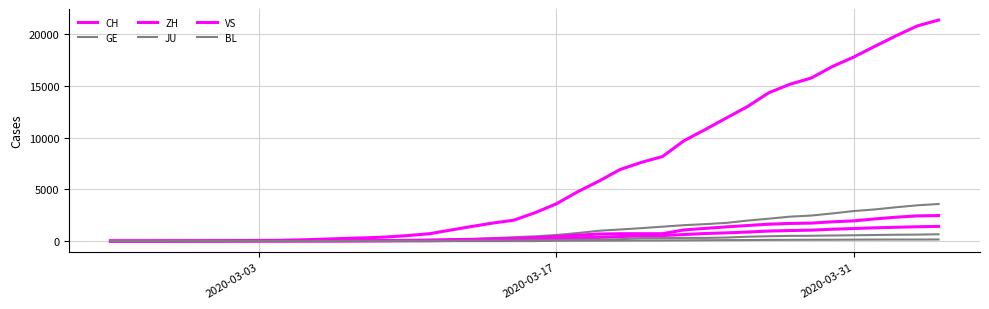

What is the difference between the maximum and minimum values in the GE series?

3584